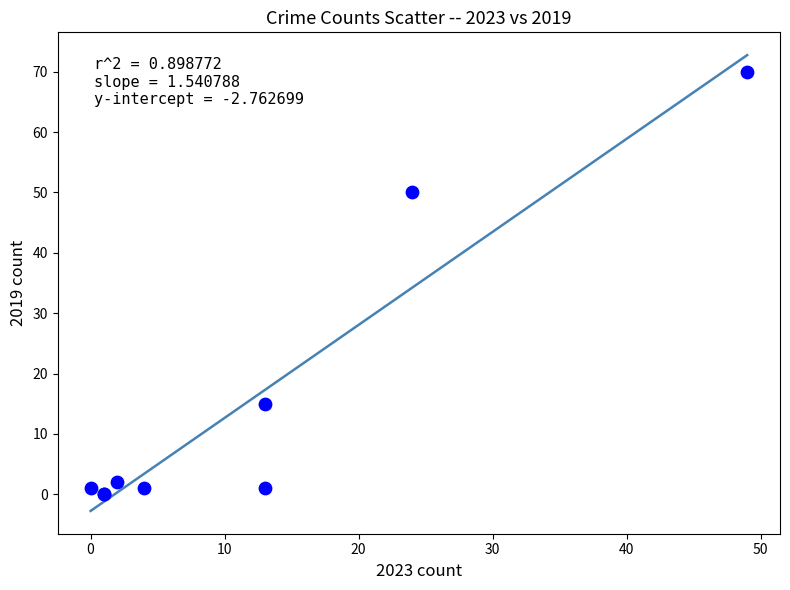

What Y value in the scatter plot is closest to 35?

50